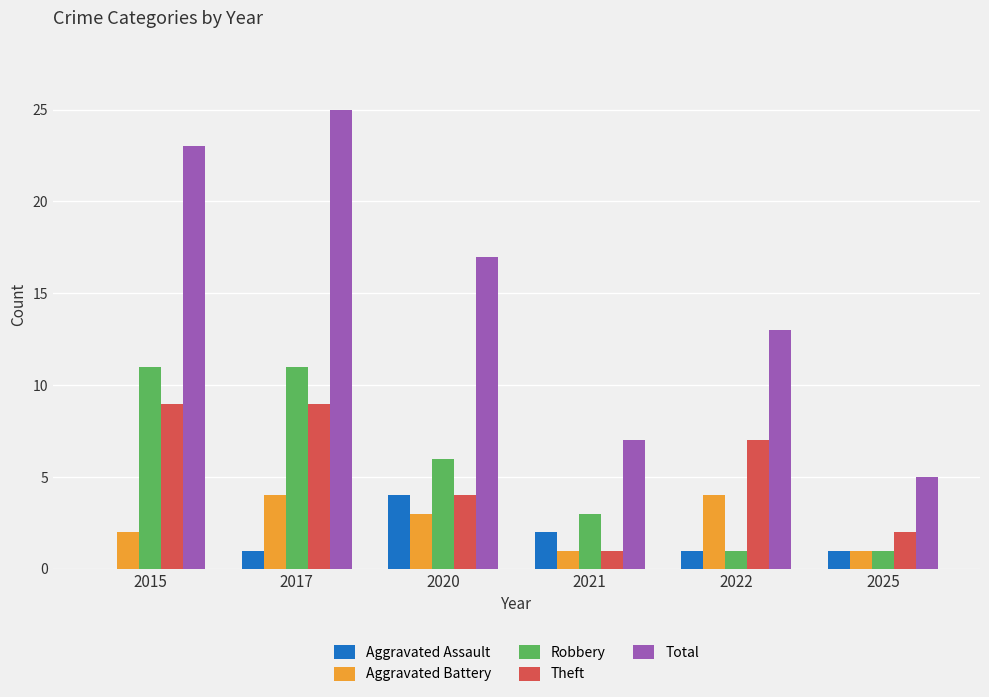

Which series changed the most between 2017 and 2020?

Total